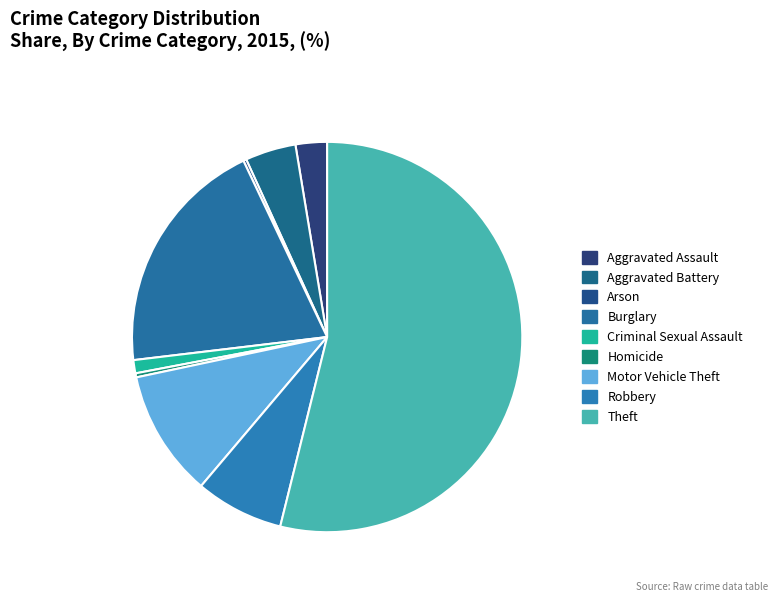

What is the smallest slice in the pie chart?

Arson